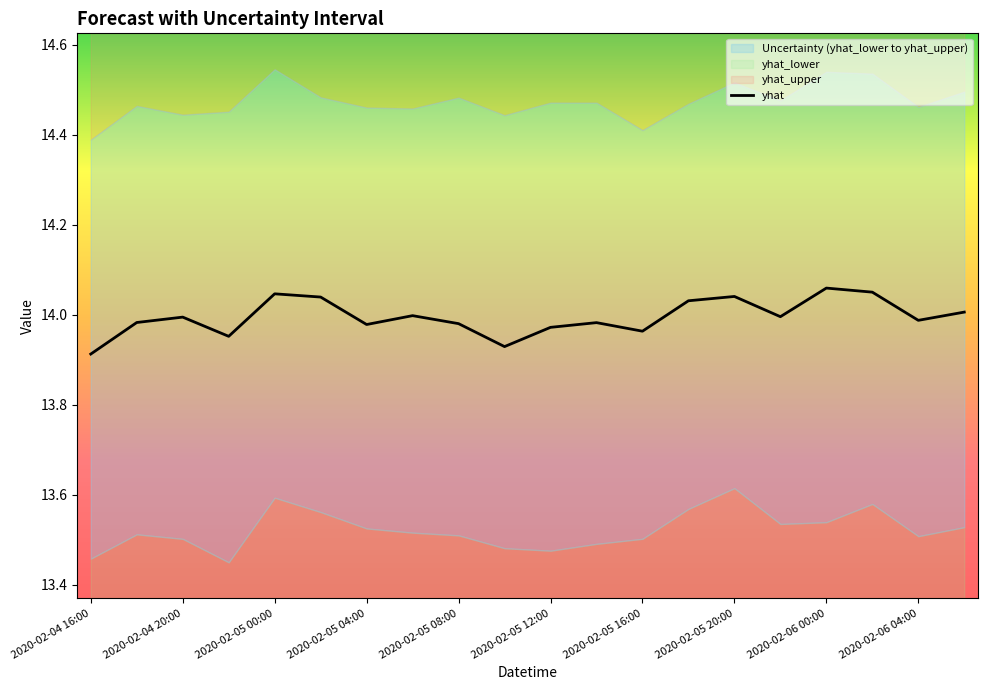

The yhat series shows 5.1 at 2020-02-05 00:00. True or false?

False